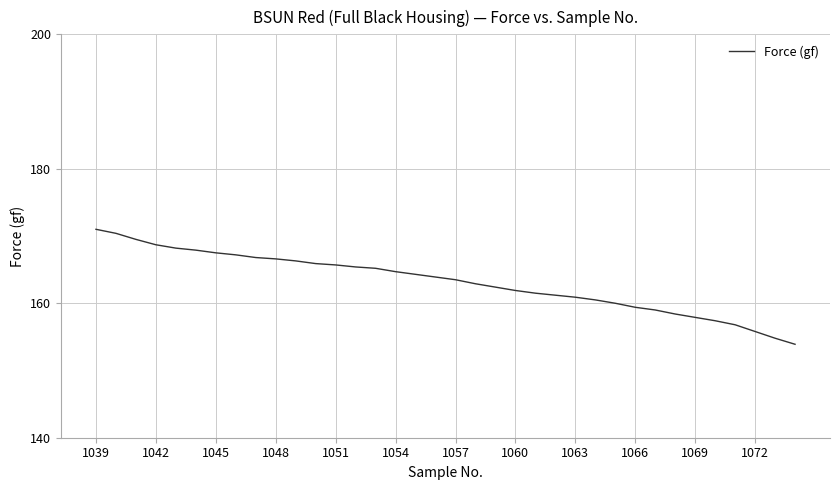

What is the difference between the maximum and minimum values?

17.1